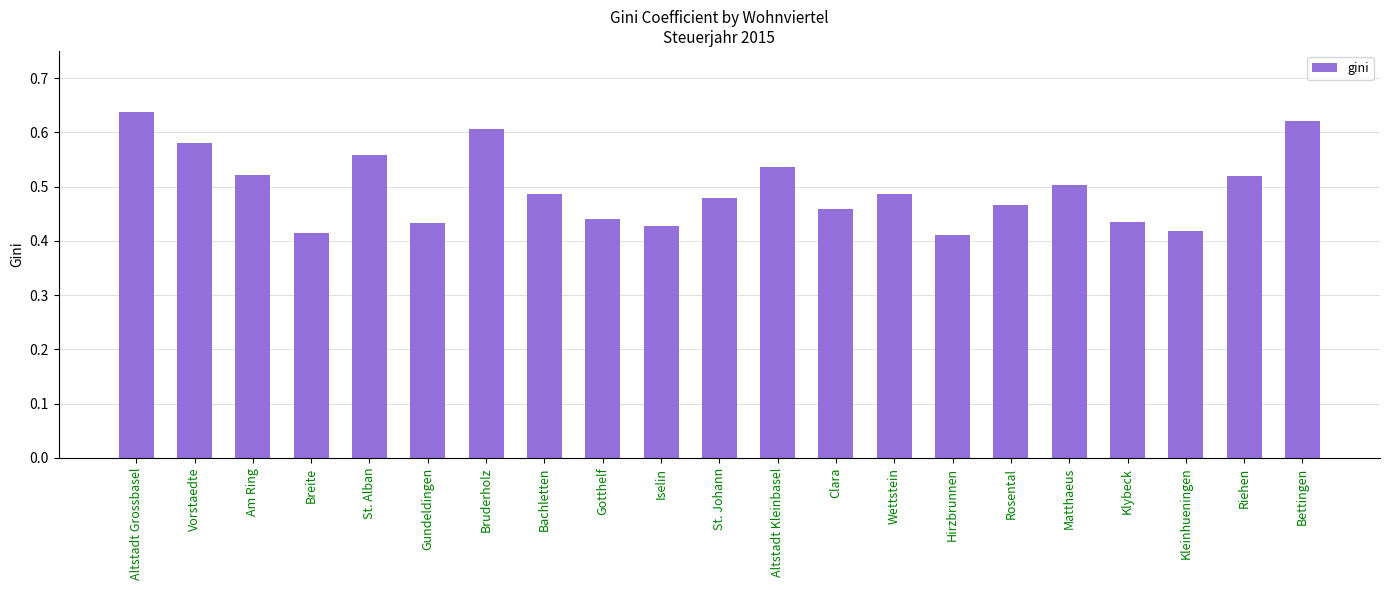

How many bars are there in total?

21